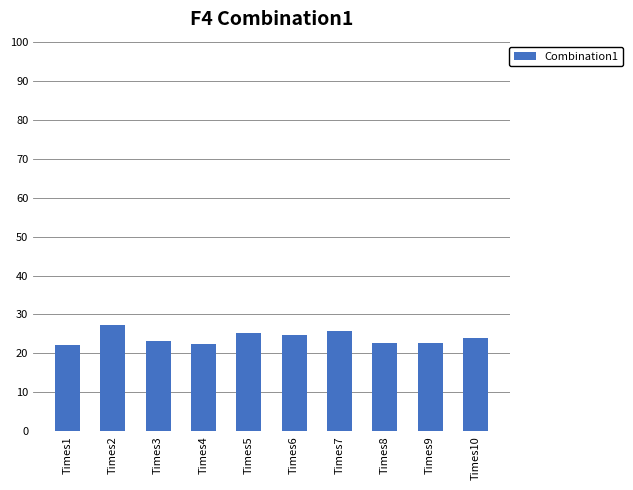

Count the number of values greater than 24.

5